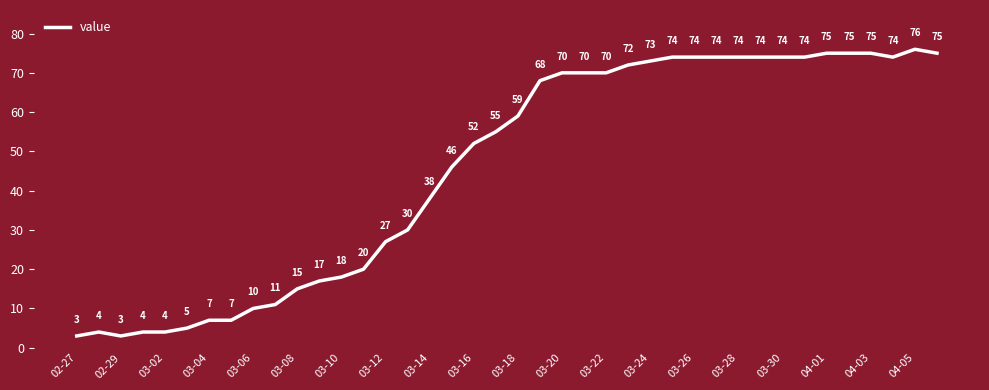

How many lines are shown in the chart?

1